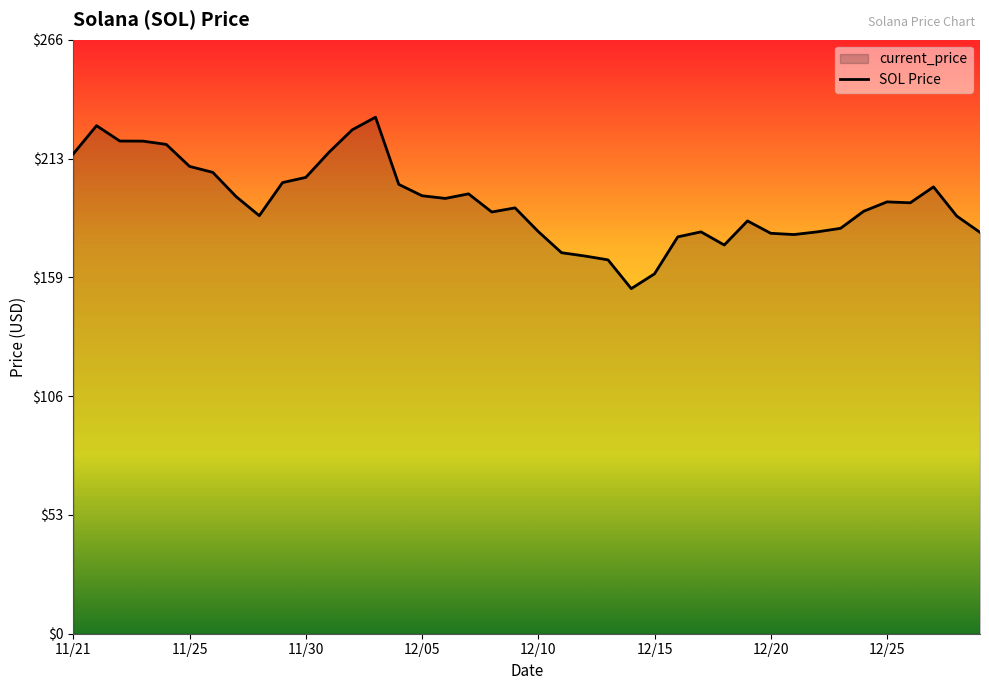

How many series are shown in this chart?

1